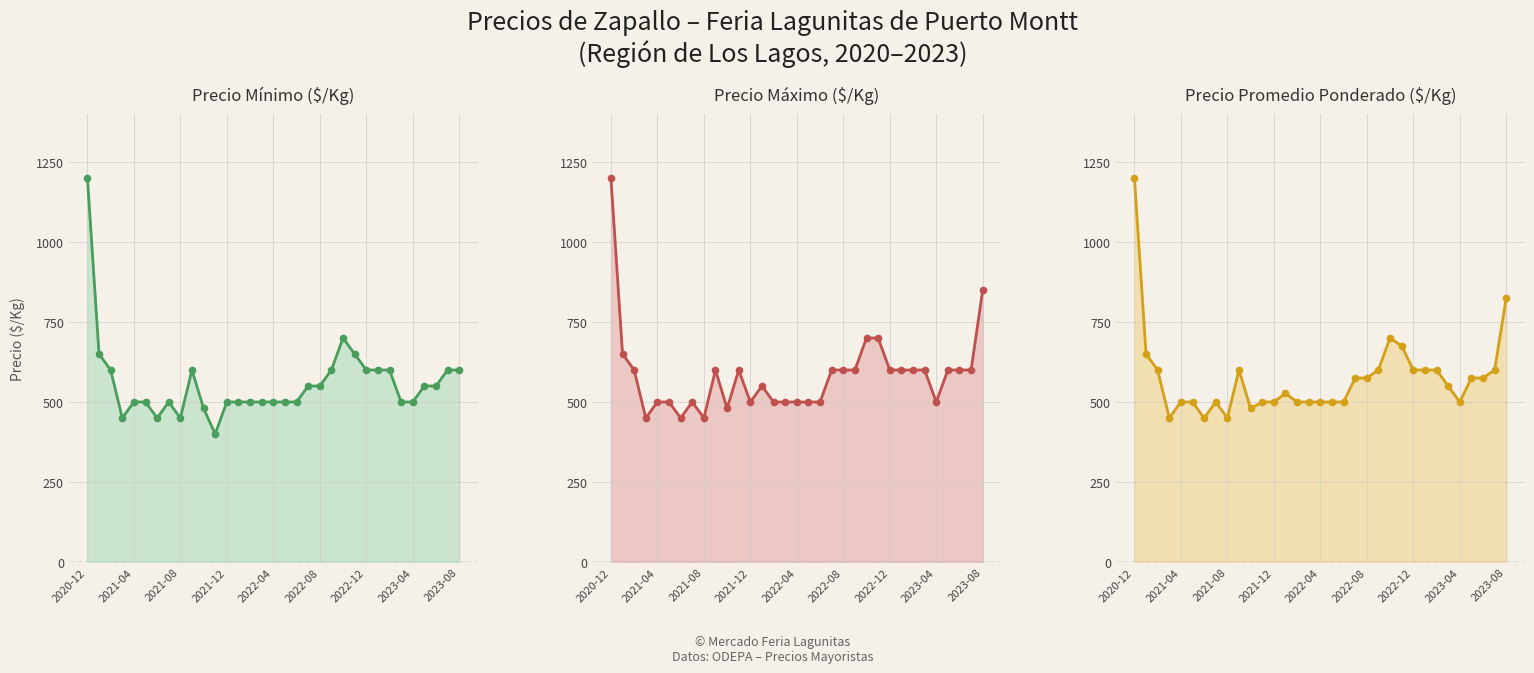

What is the difference between the highest and lowest values at 2023-05?

50